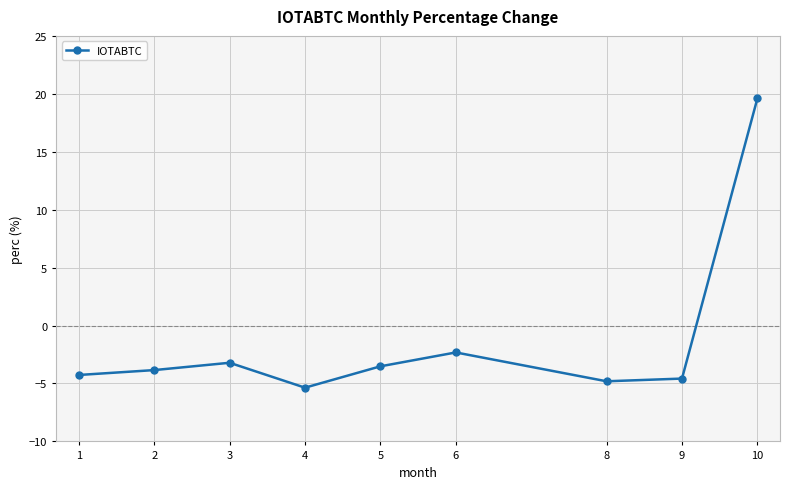

What value does the data have at 2?

-3.8